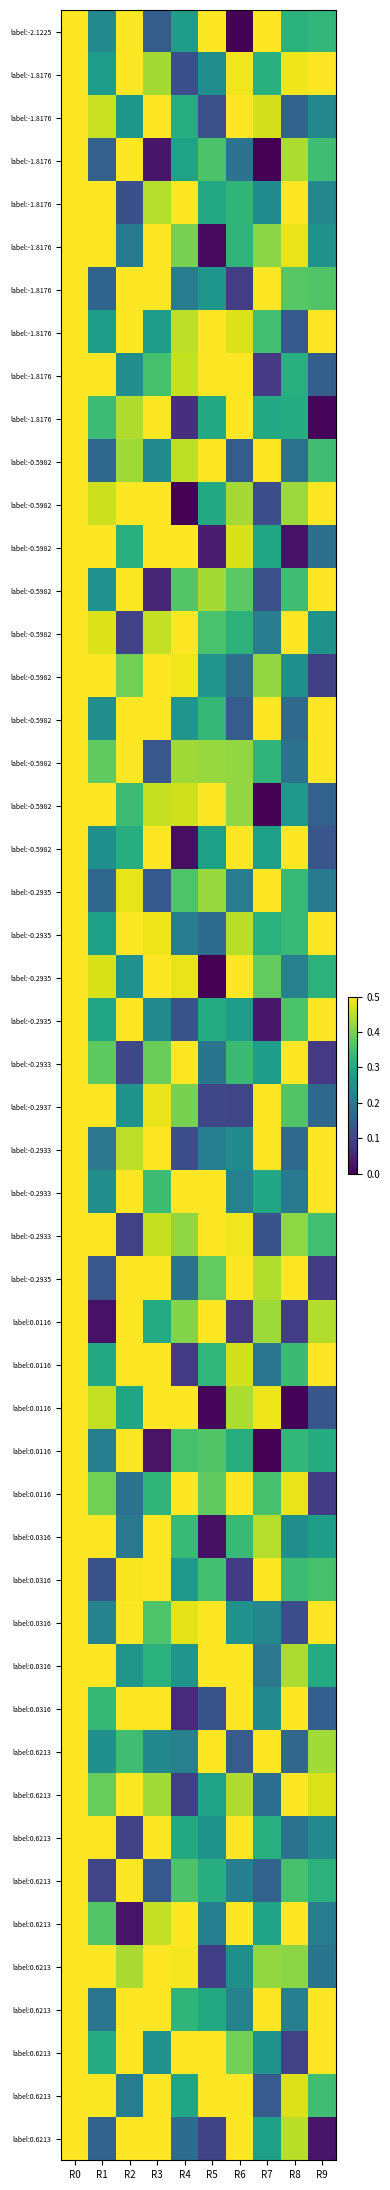

Which series has the largest total across all categories?

R0